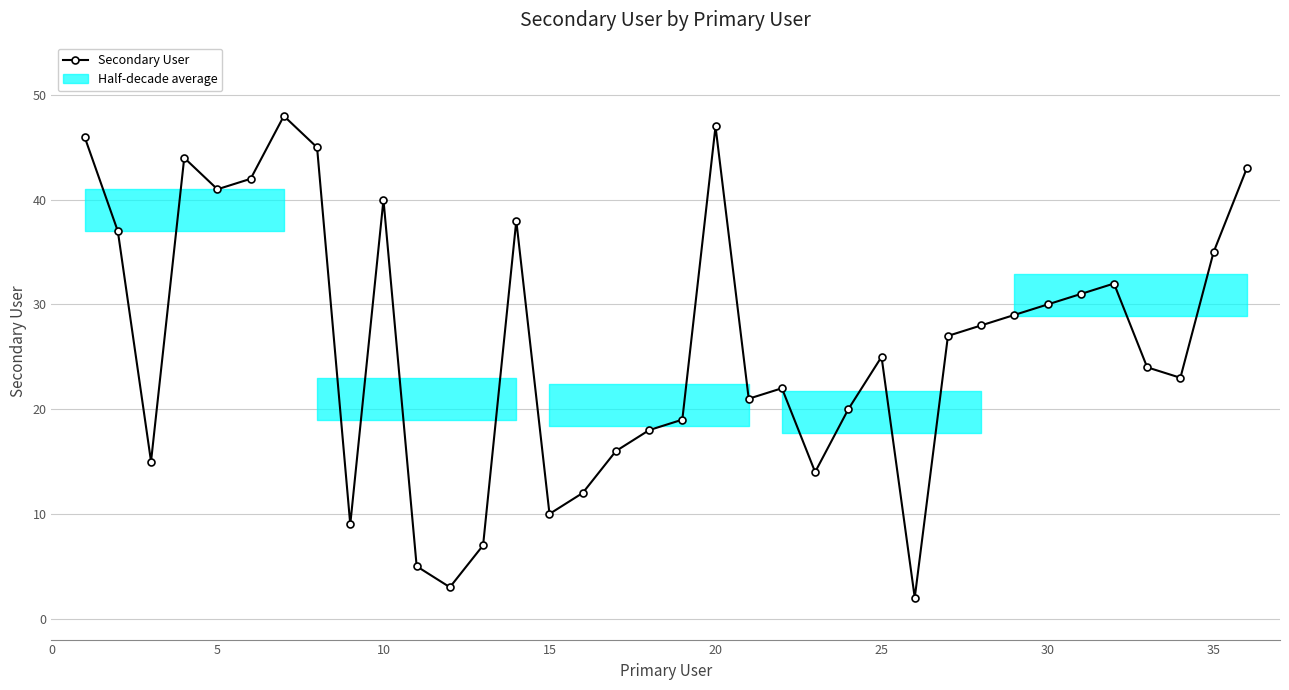

How many categories are shown in the chart?

36